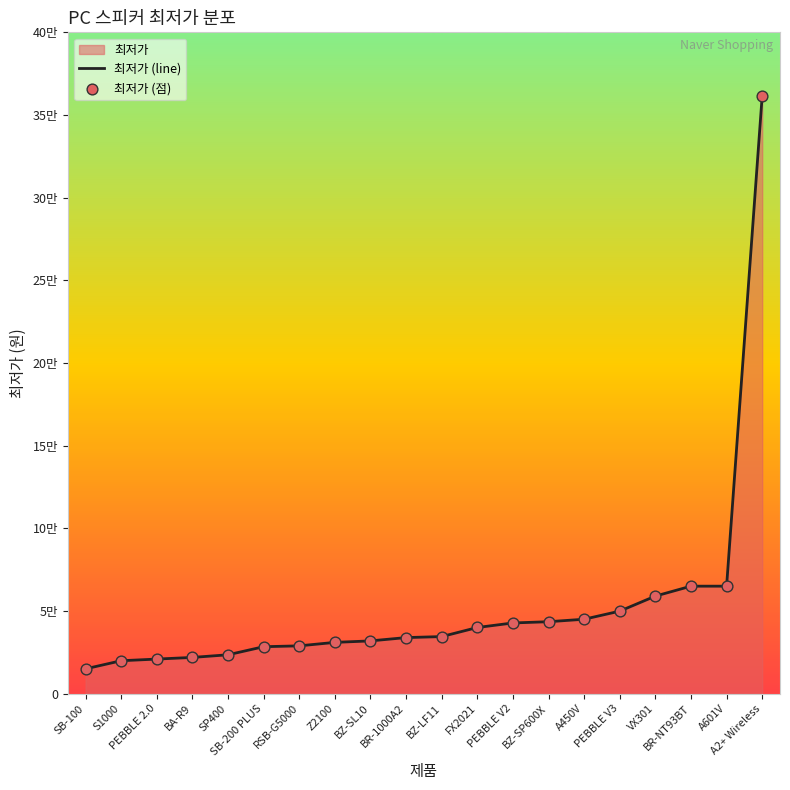

Which series reaches the maximum Y coordinate?

최저가 (line)